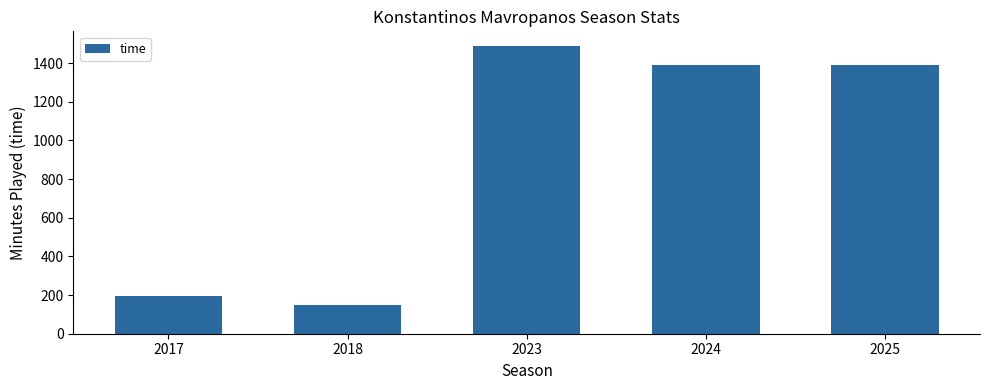

Is it true that the value at 2024 is 2334?

False